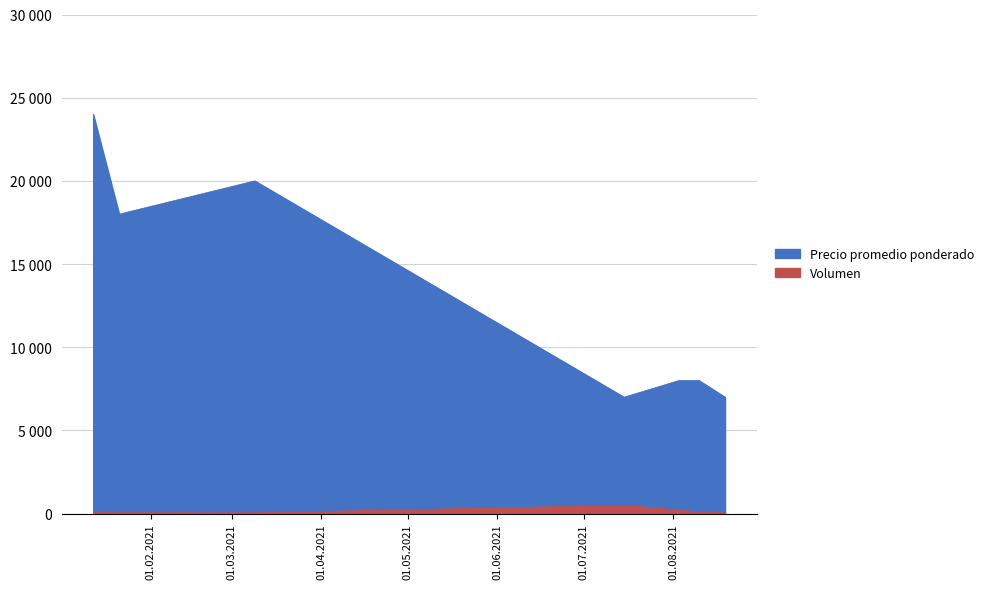

At which category does Volumen reach its first local valley?

2021-03-09